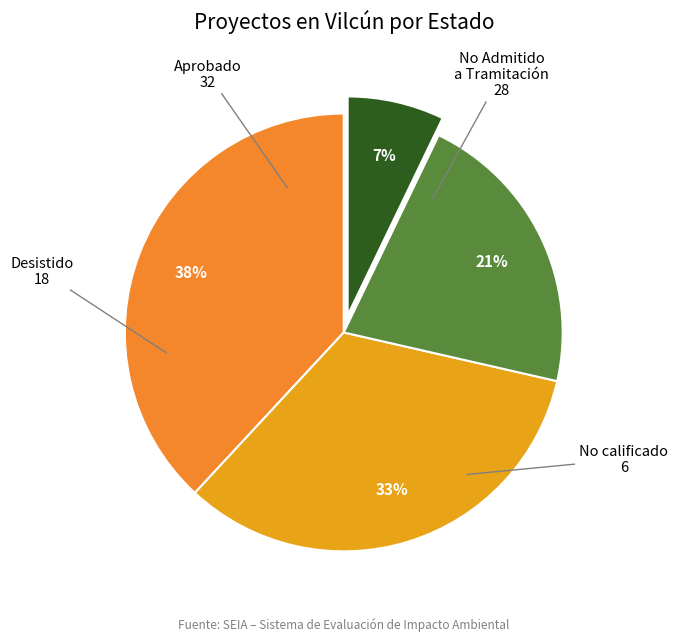

Do Aprobado and No calificado together represent more than half of the pie?

No